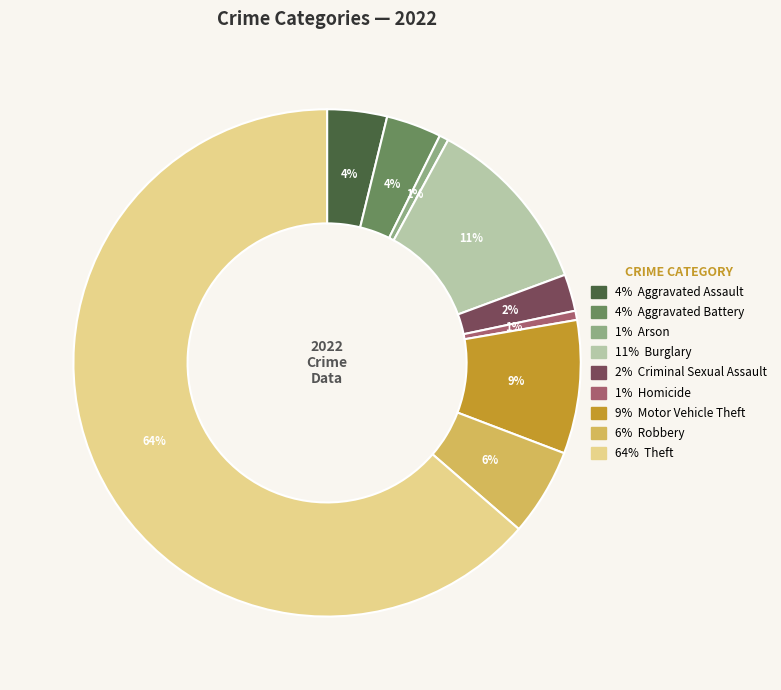

To the nearest percent, what is the average slice percentage?

11%